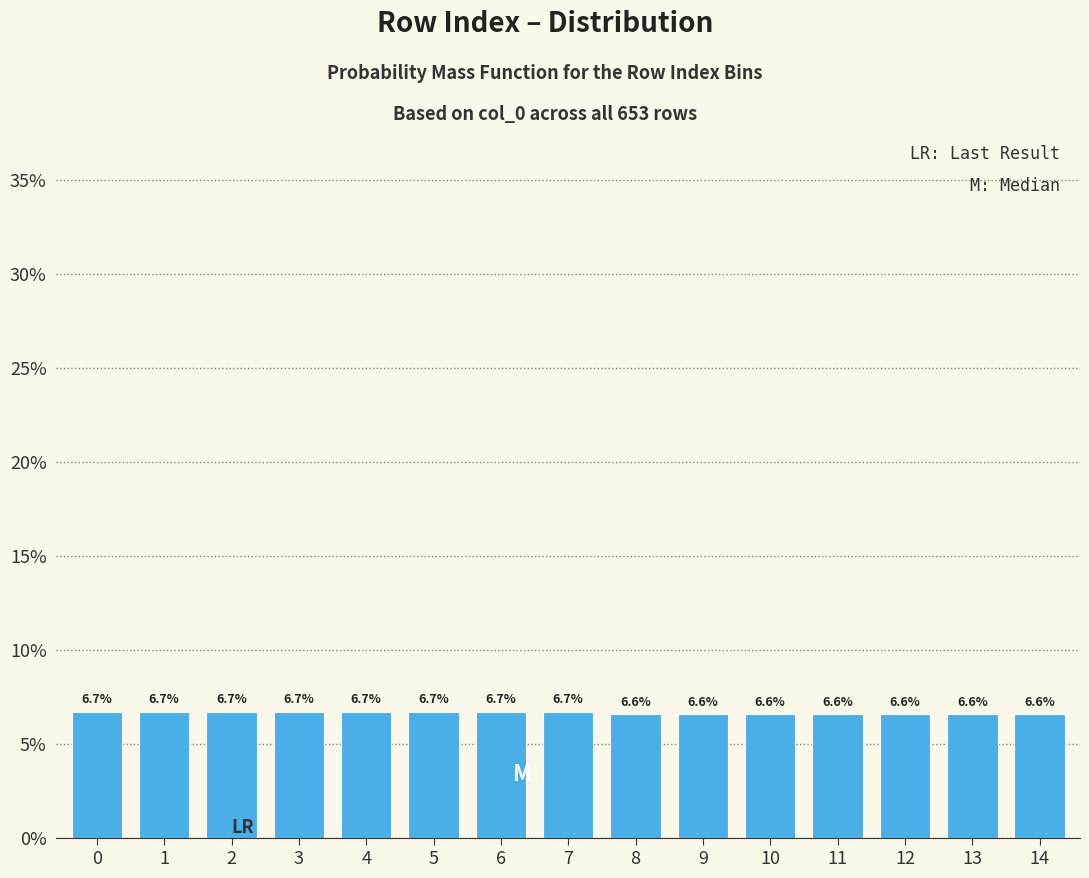

Reading right to left, list all the values displayed in this chart.

14=6.6	13=6.6	12=6.6	11=6.6	10=6.6	9=6.6	8=6.6	7=6.7	6=6.7	5=6.7	4=6.7	3=6.7	2=6.7	1=6.7	0=6.7